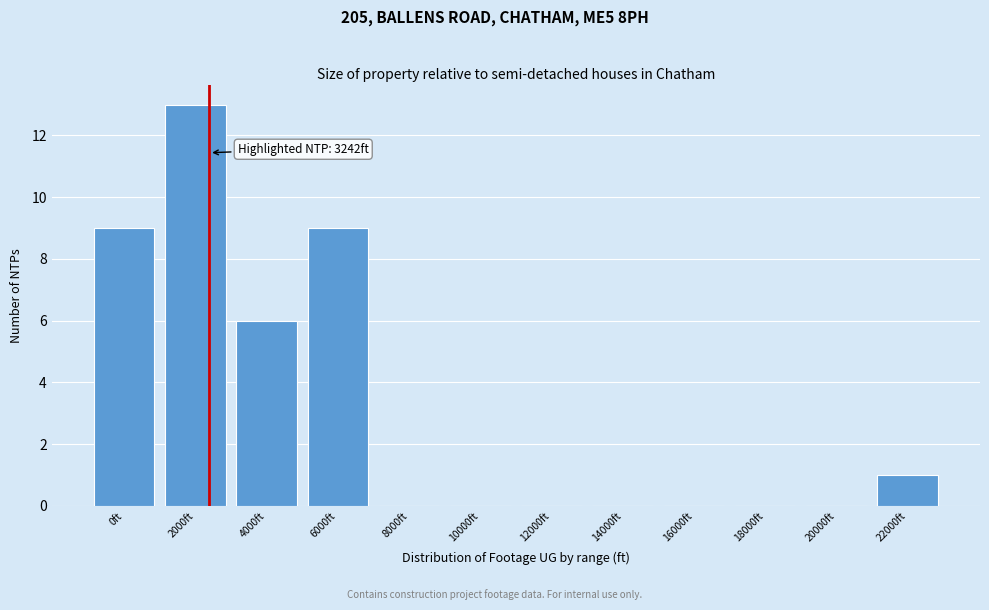

Reading left to right, transcribe all the data shown in this chart.

0ft=9	2000ft=13	4000ft=6	6000ft=9	8000ft=0	10000ft=0	12000ft=0	14000ft=0	16000ft=0	18000ft=0	20000ft=0	22000ft=1